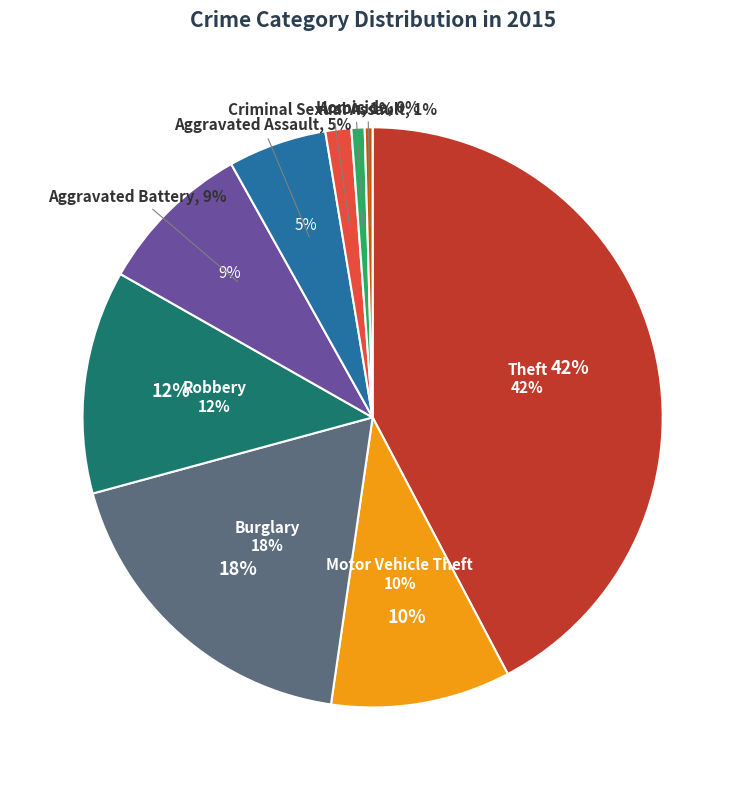

To the nearest percent, what is the combined percentage of Homicide and Motor Vehicle Theft?

10%